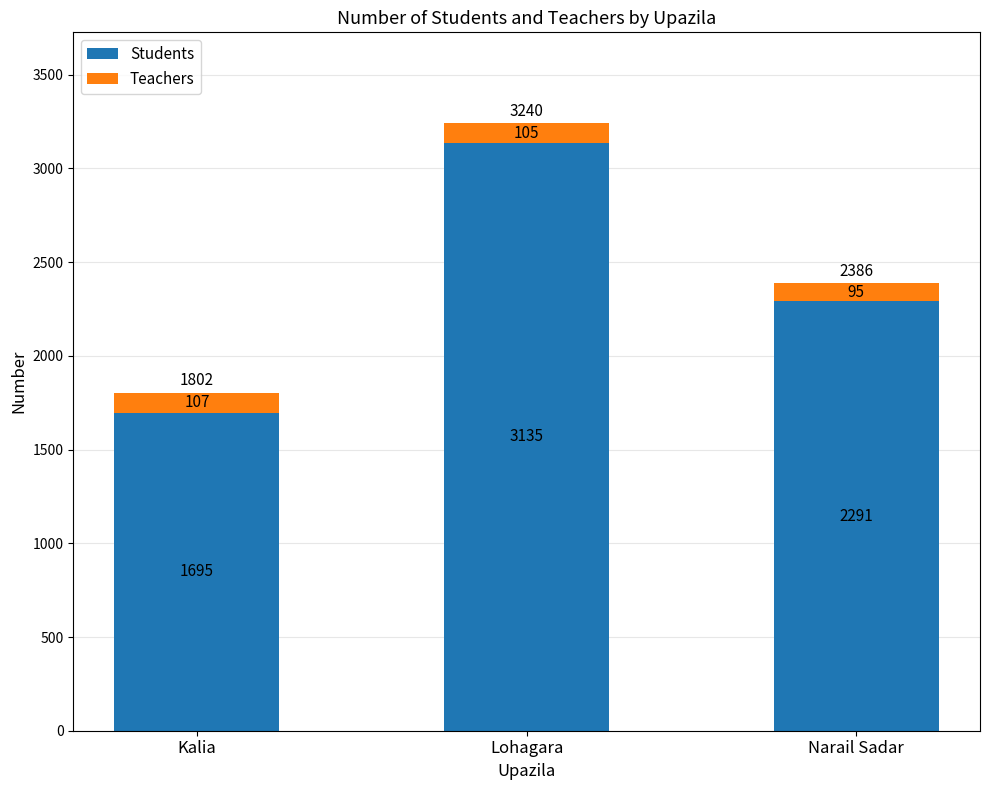

List the labels in order of Students value, smallest first.

Kalia, Narail Sadar, Lohagara